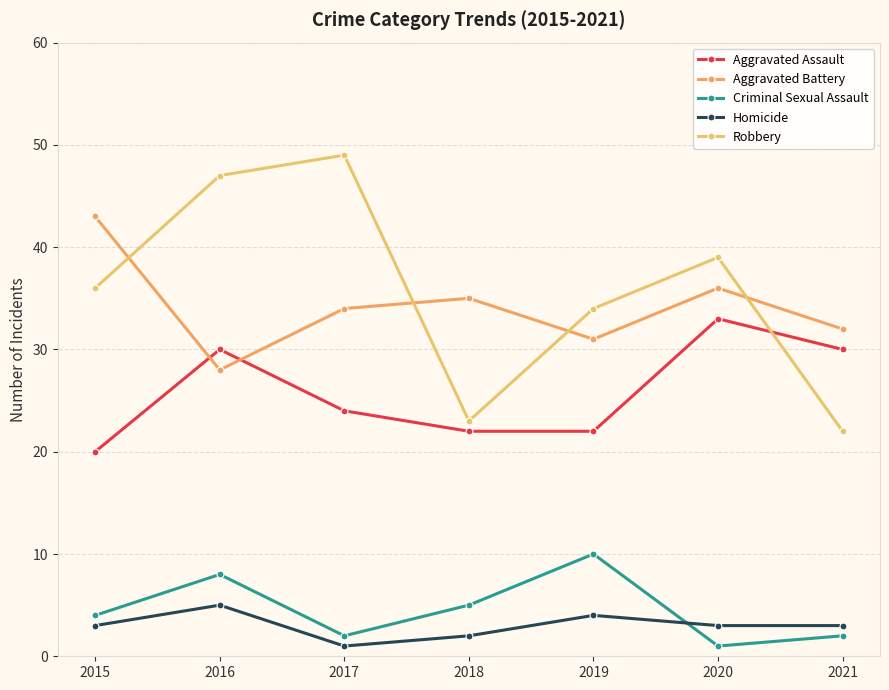

What are all the series names shown in the legend?

Aggravated Assault, Aggravated Battery, Criminal Sexual Assault, Homicide, Robbery